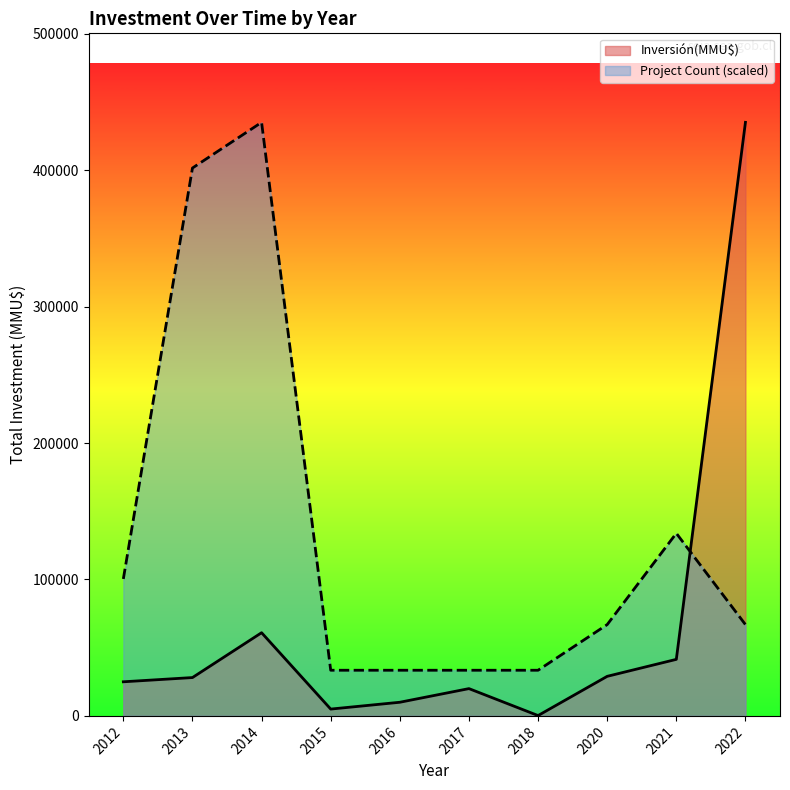

True or false: Inversión(MMU$) has a value of 6 at 2014.

False